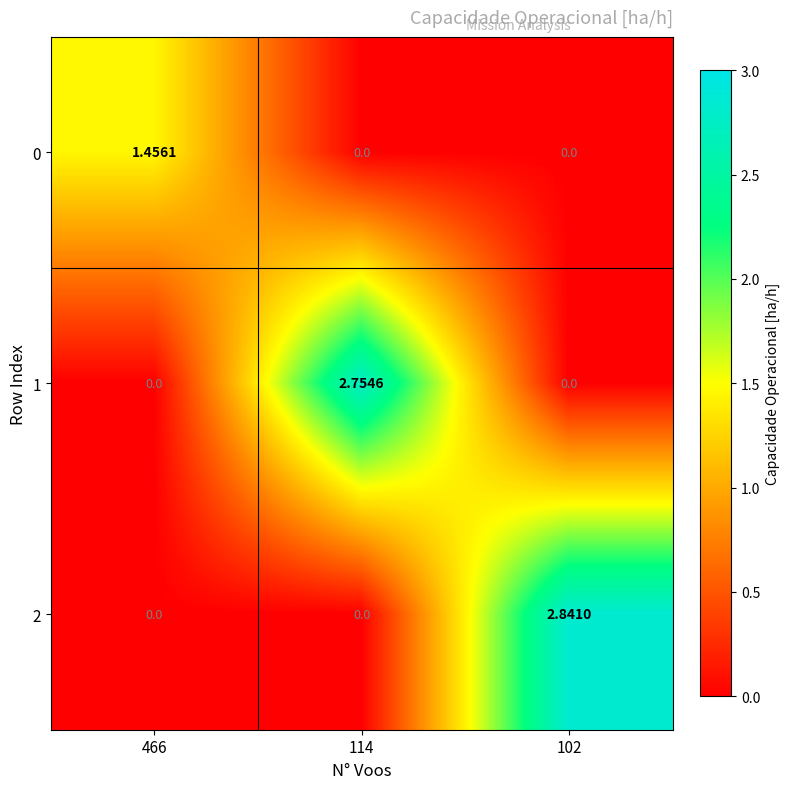

Is the value of 1 at 114 greater than the value of 2 at 102?

No